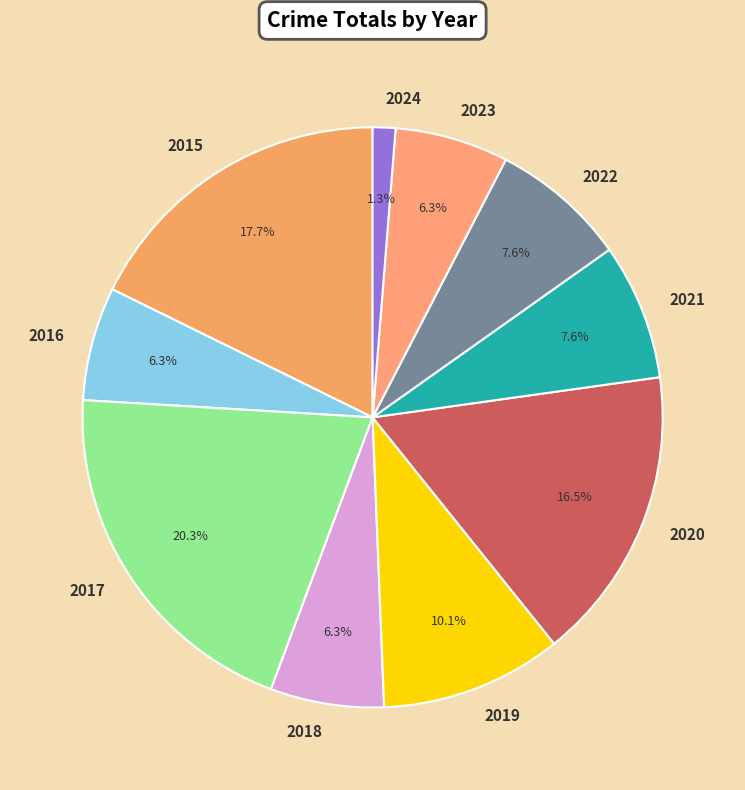

Combined, what portion of the pie is 2021 and 2024?

8.9%